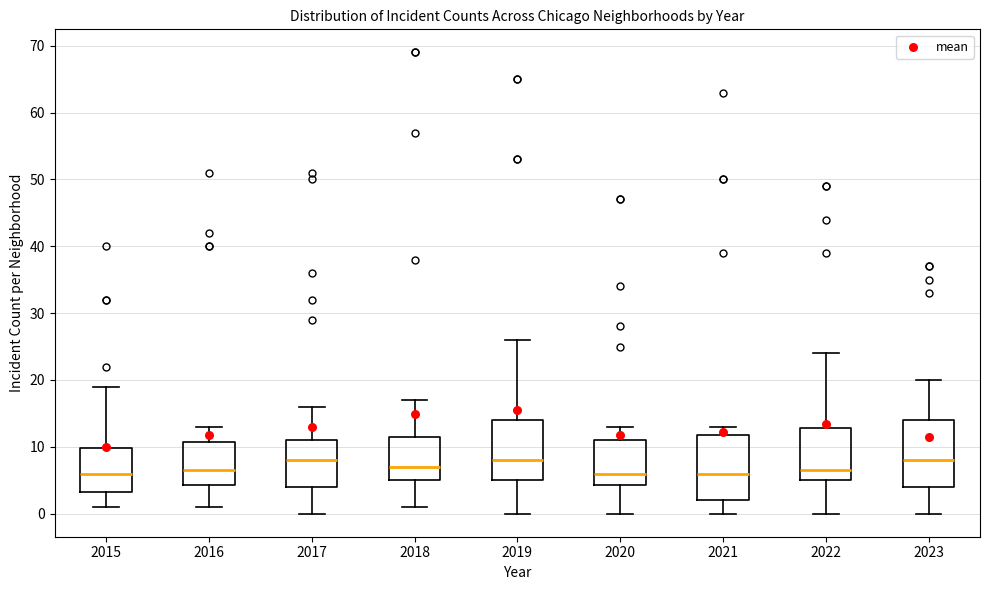

Where is the upper edge of the box at x = 2018 on the y-axis? The values are not printed on the chart, so give them approximately, as read against the axis.

12